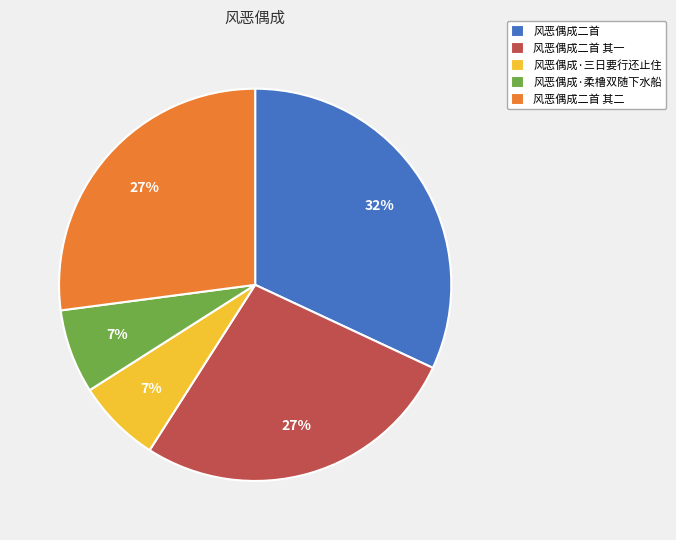

Which category has the biggest portion of the pie?

风恶偶成二首